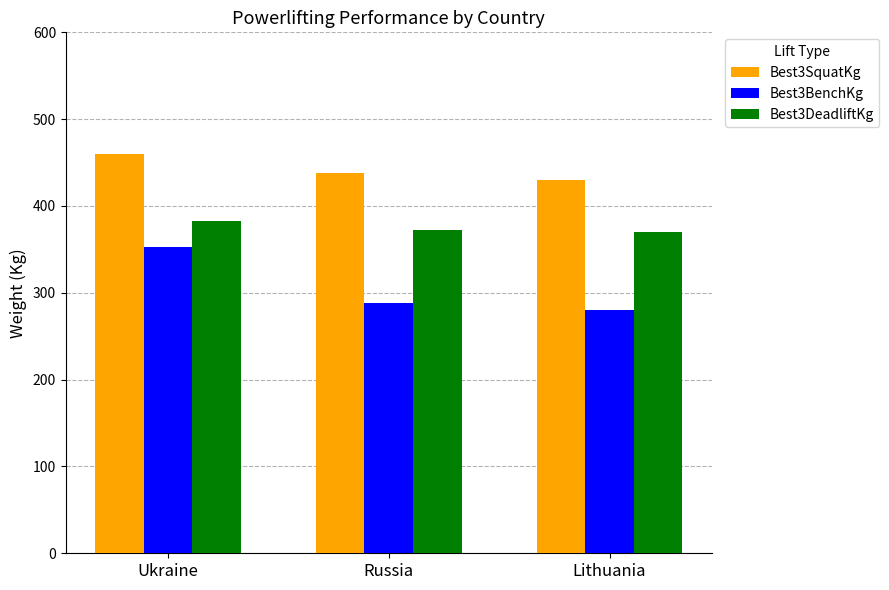

Where does the Best3DeadliftKg series first go above 372?

Ukraine